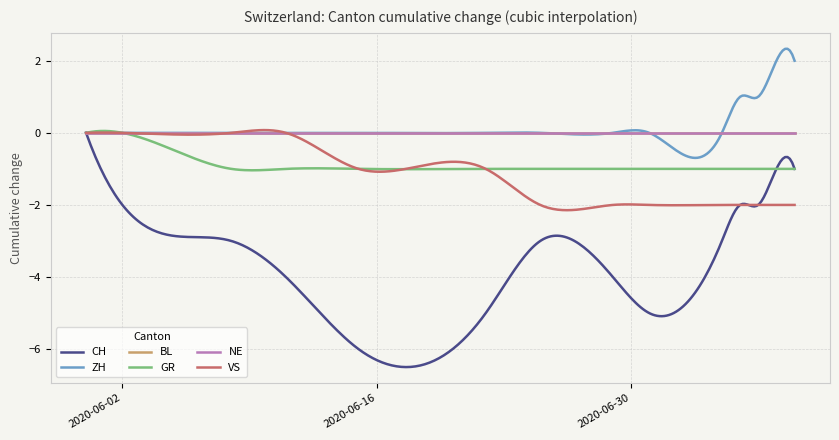

At how many categories does at least one series exceed -1?

20